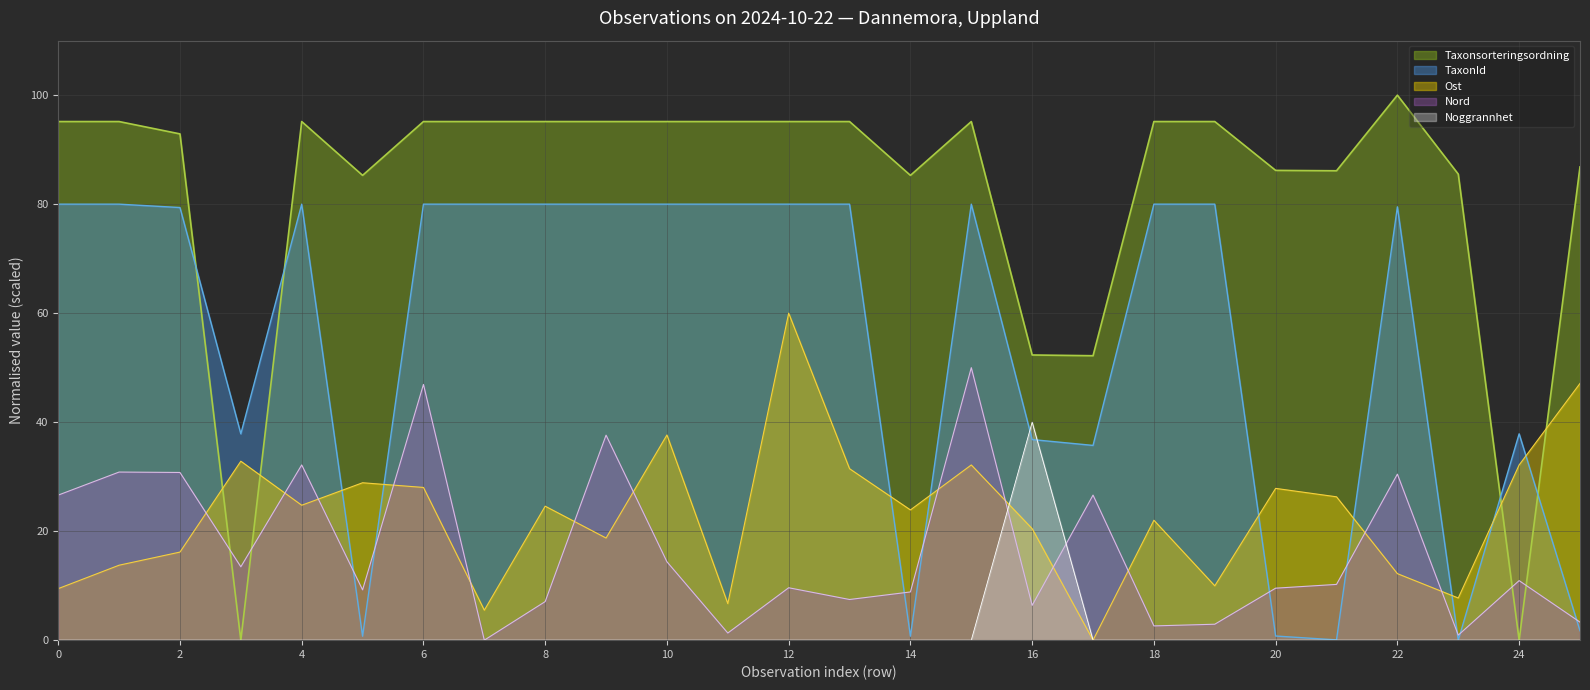

How many data points does each series have?

26